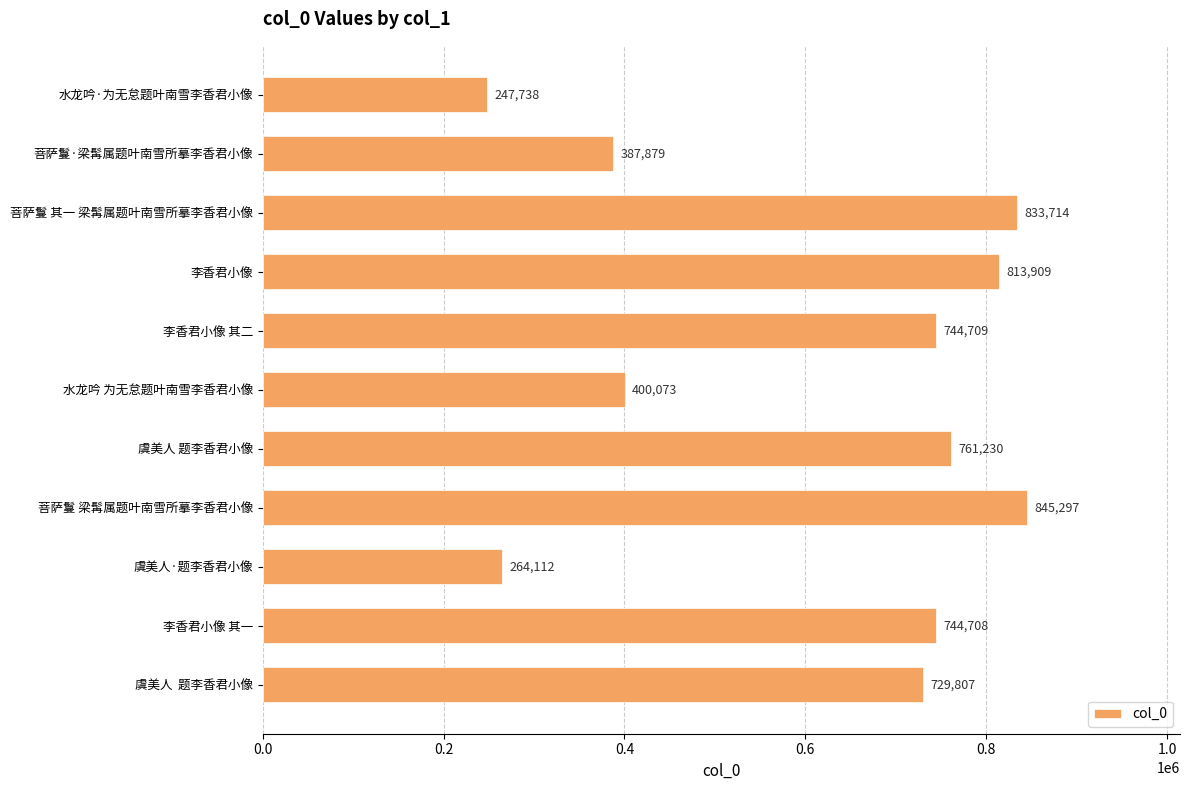

What is the change in value from 菩萨鬘 梁髯属题叶南雪所摹李香君小像 to 虞美人  题李香君小像?

-115490